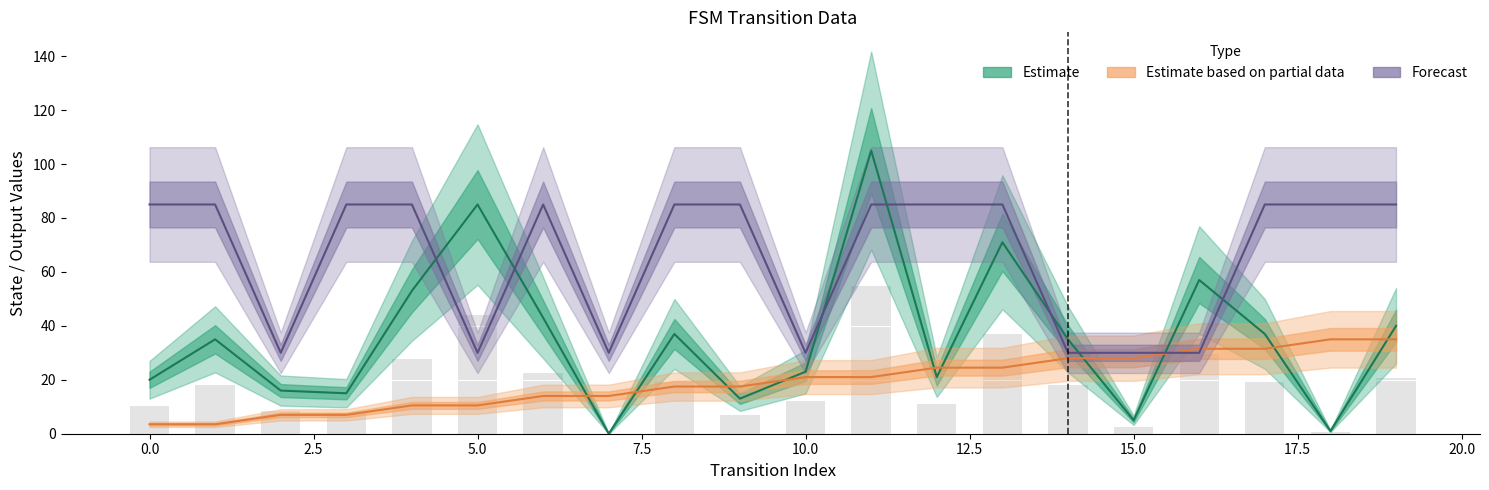

Is it true that source_state equals 10.5 at 5?

True